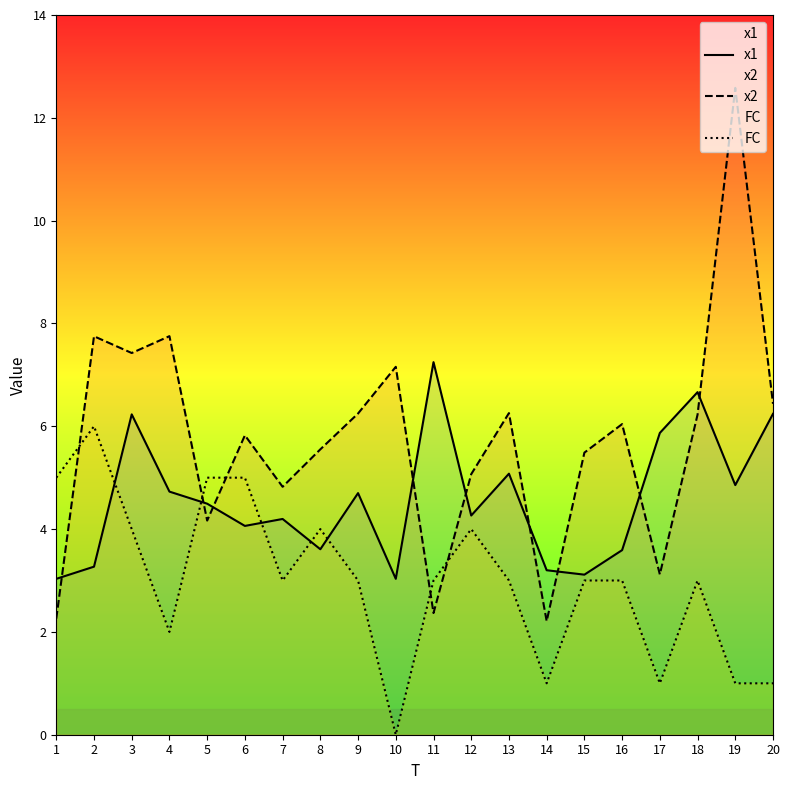

What value does the FC series have at 4?

2.0